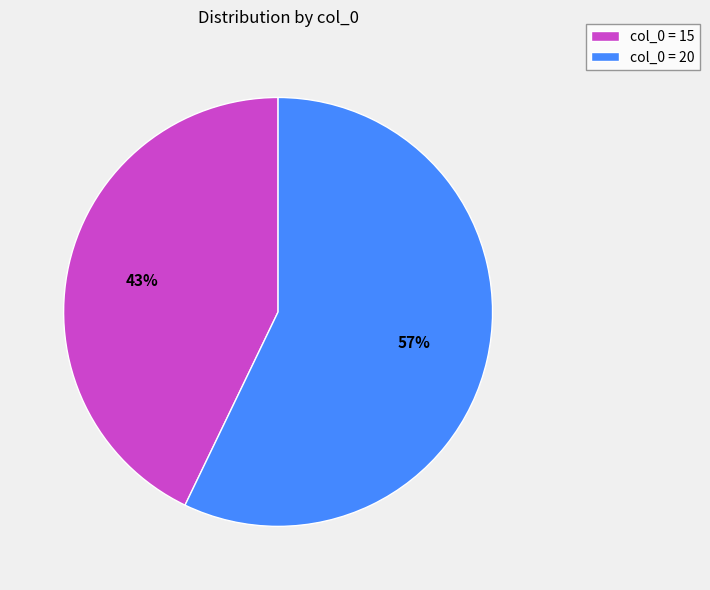

What is the majority slice?

col_0 = 20